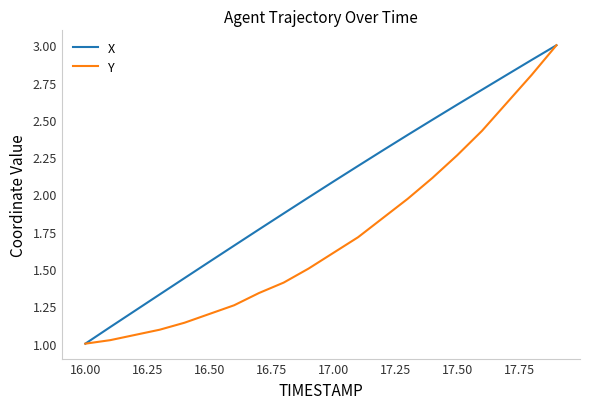

Which series has the largest total across all categories?

X